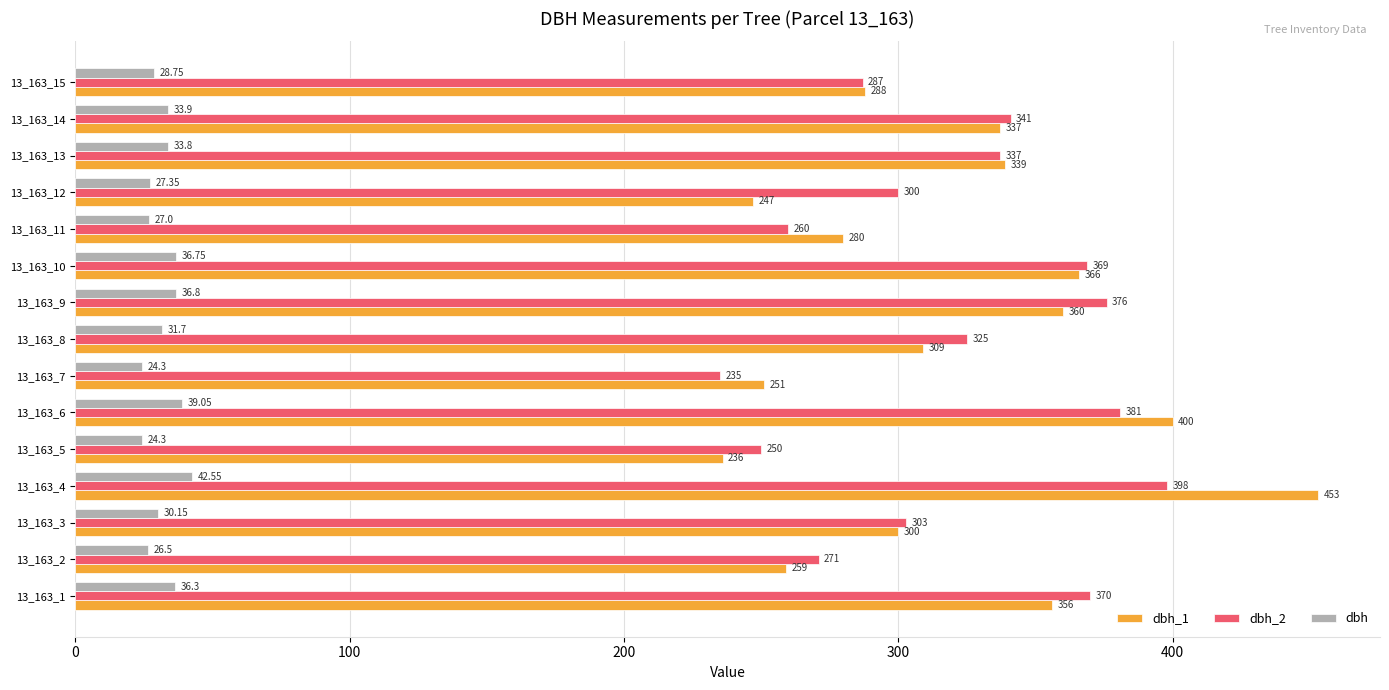

How many values in the dbh_1 series are below 309?

7